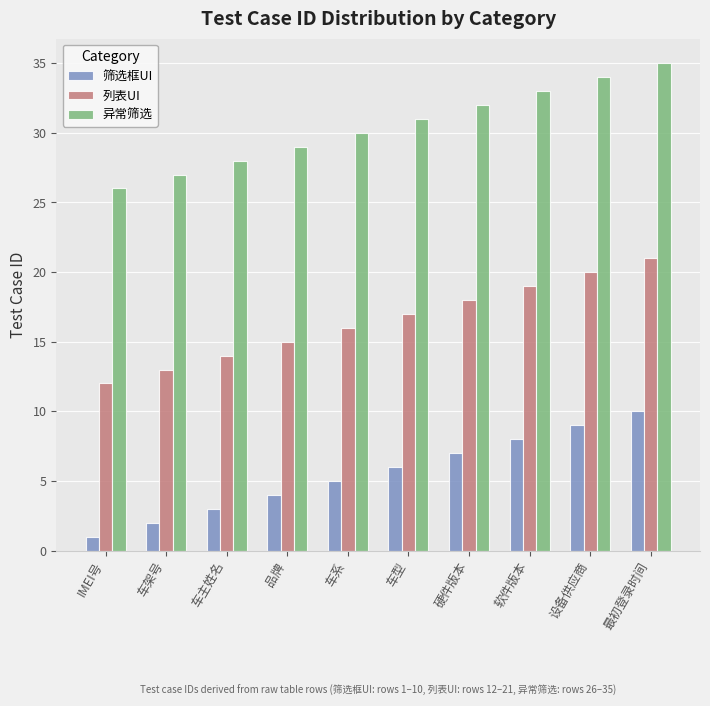

Rank the series by their maximum value, from lowest to highest.

筛选框UI, 列表UI, 异常筛选